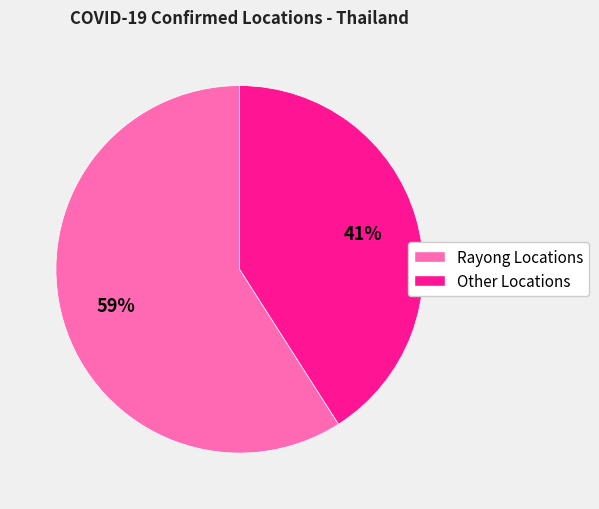

To the nearest percent, what is the difference between the largest and smallest slice percentages?

18%